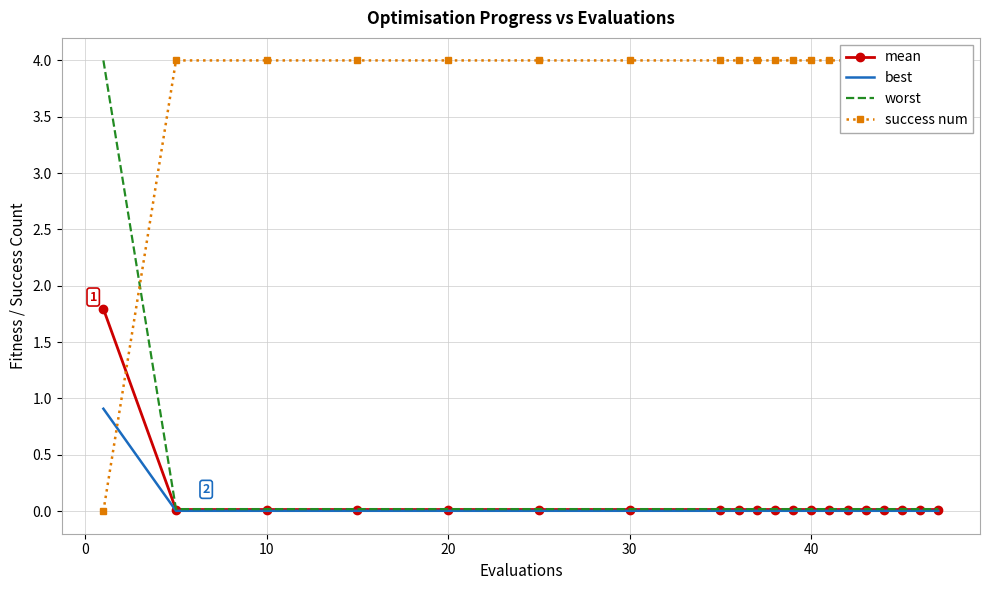

What is the maximum value for mean?

1.8